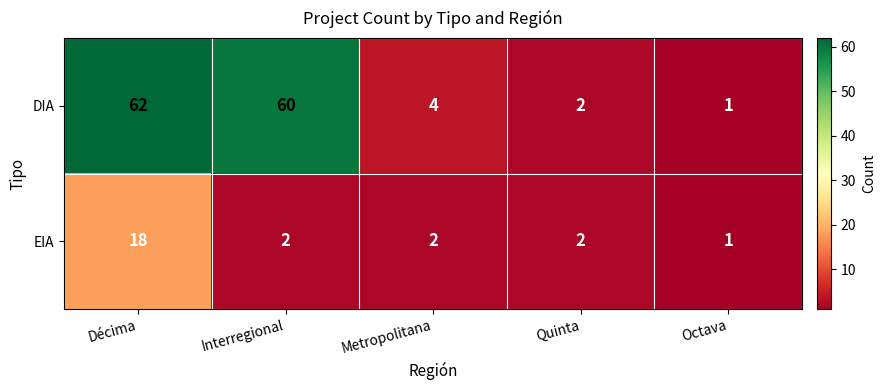

Is it true that EIA equals 1 at Octava?

True